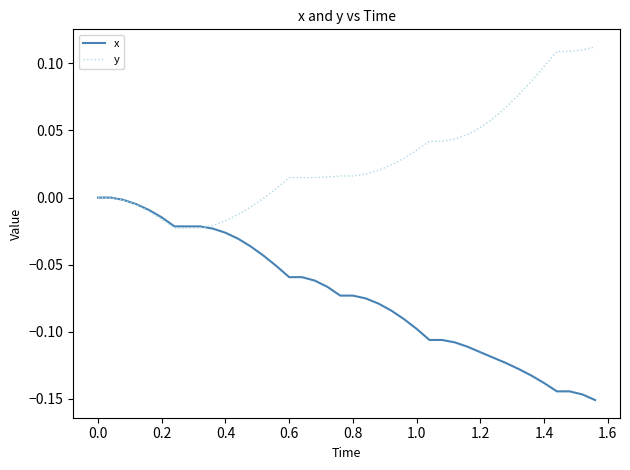

How many categories are shown in the chart?

40